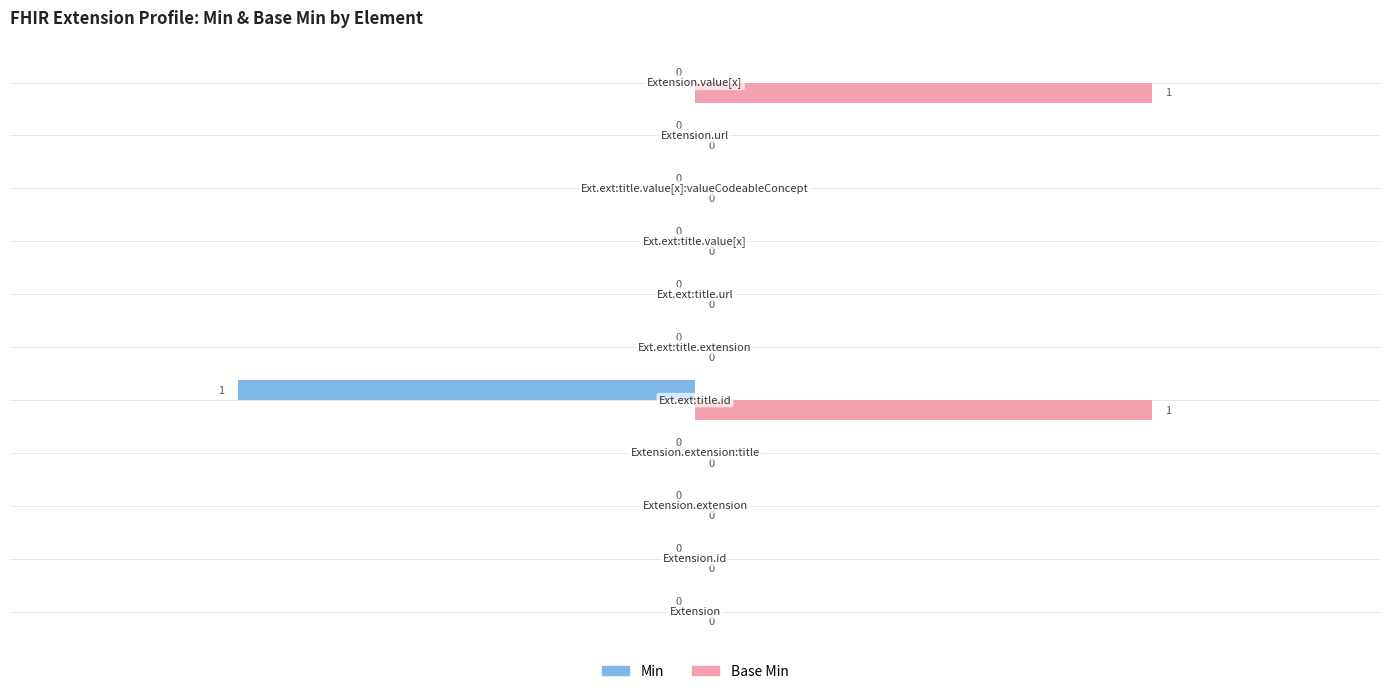

How many Base Min values are between 0 and 1?

11